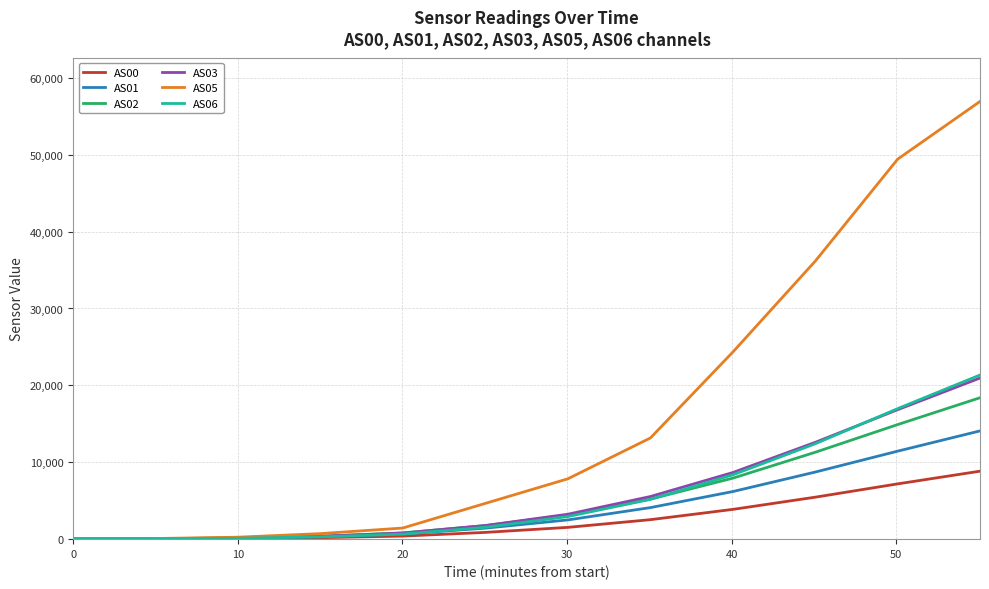

Which series has the largest total across all categories?

AS05